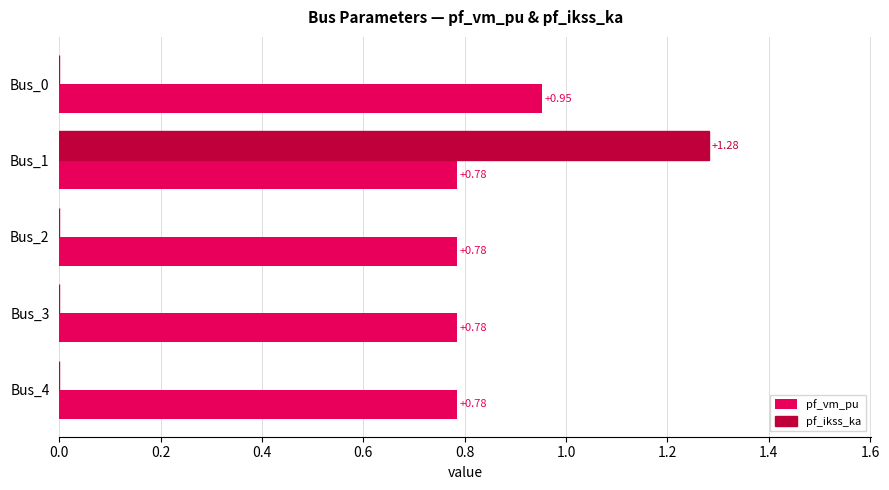

Is the value of pf_ikss_ka at Bus_2 greater than the value of pf_vm_pu at Bus_0?

No